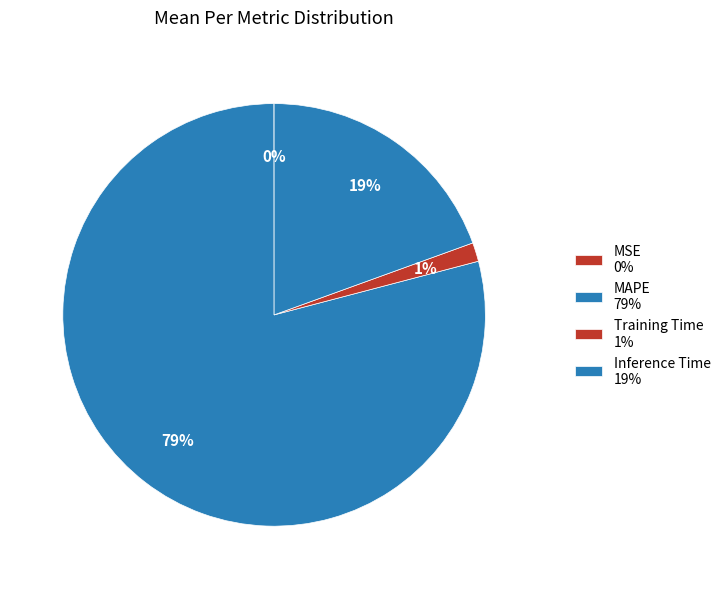

To the nearest percent, what percentage of the pie is Inference Time?

19%